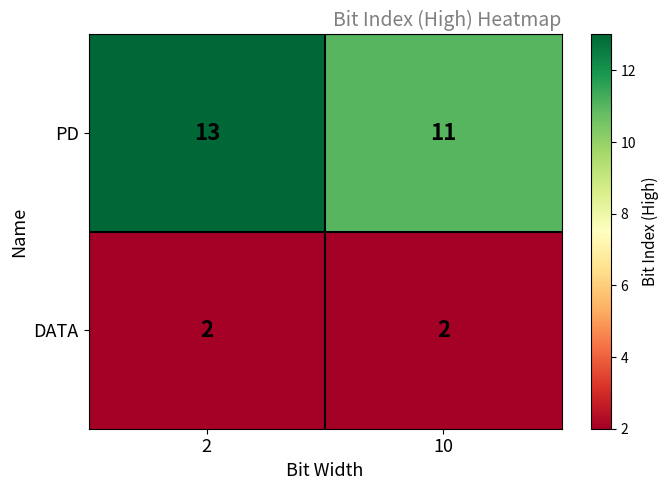

At how many categories does at least one series exceed 4?

2